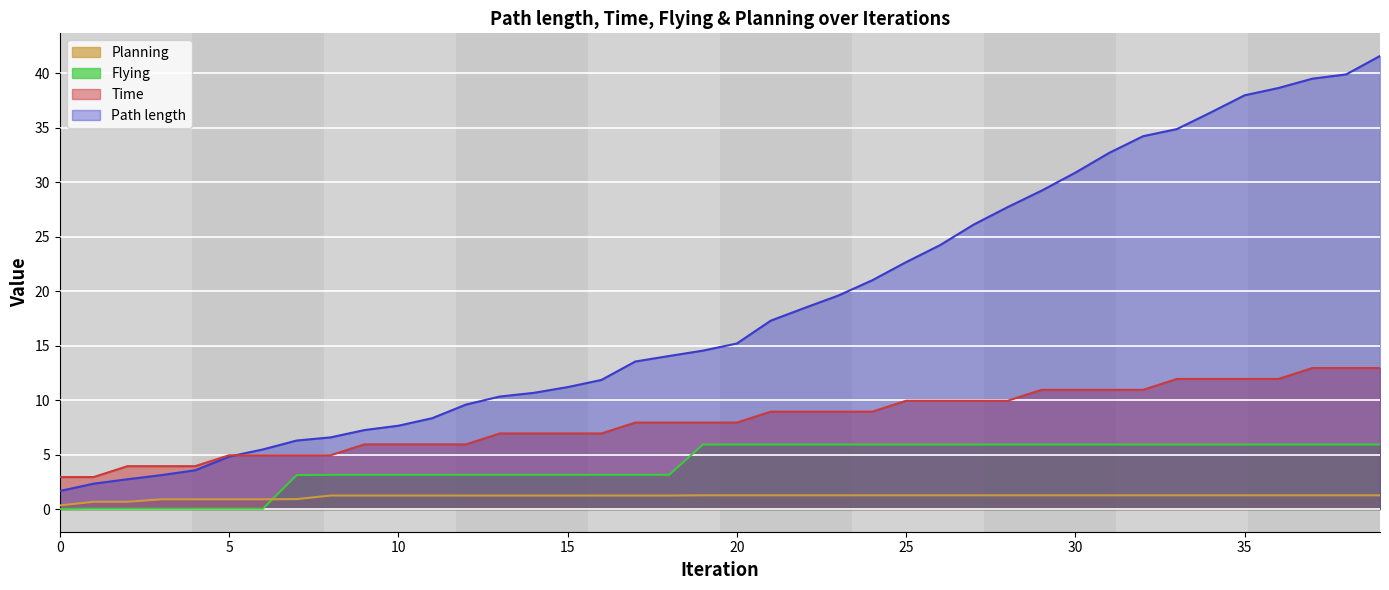

What is the difference between the maximum and minimum values in the Planning series?

0.9